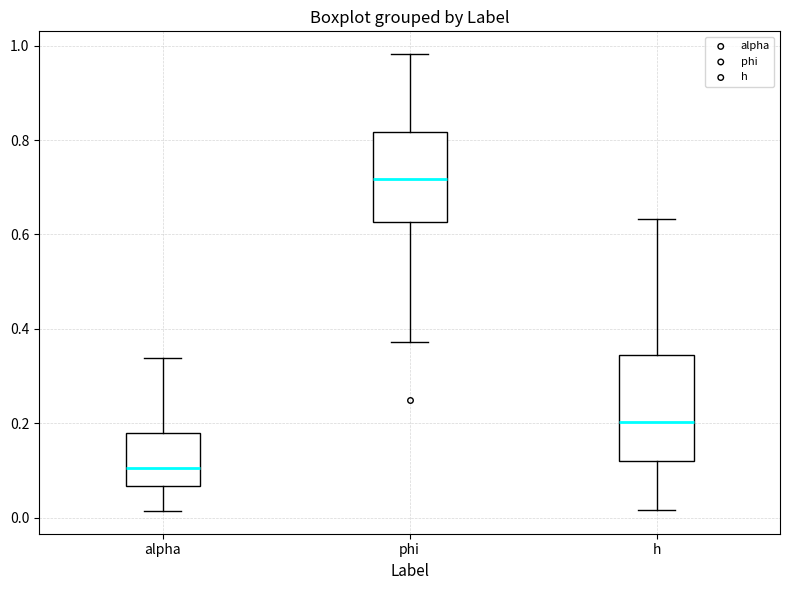

Which box has the lowest median line?

alpha